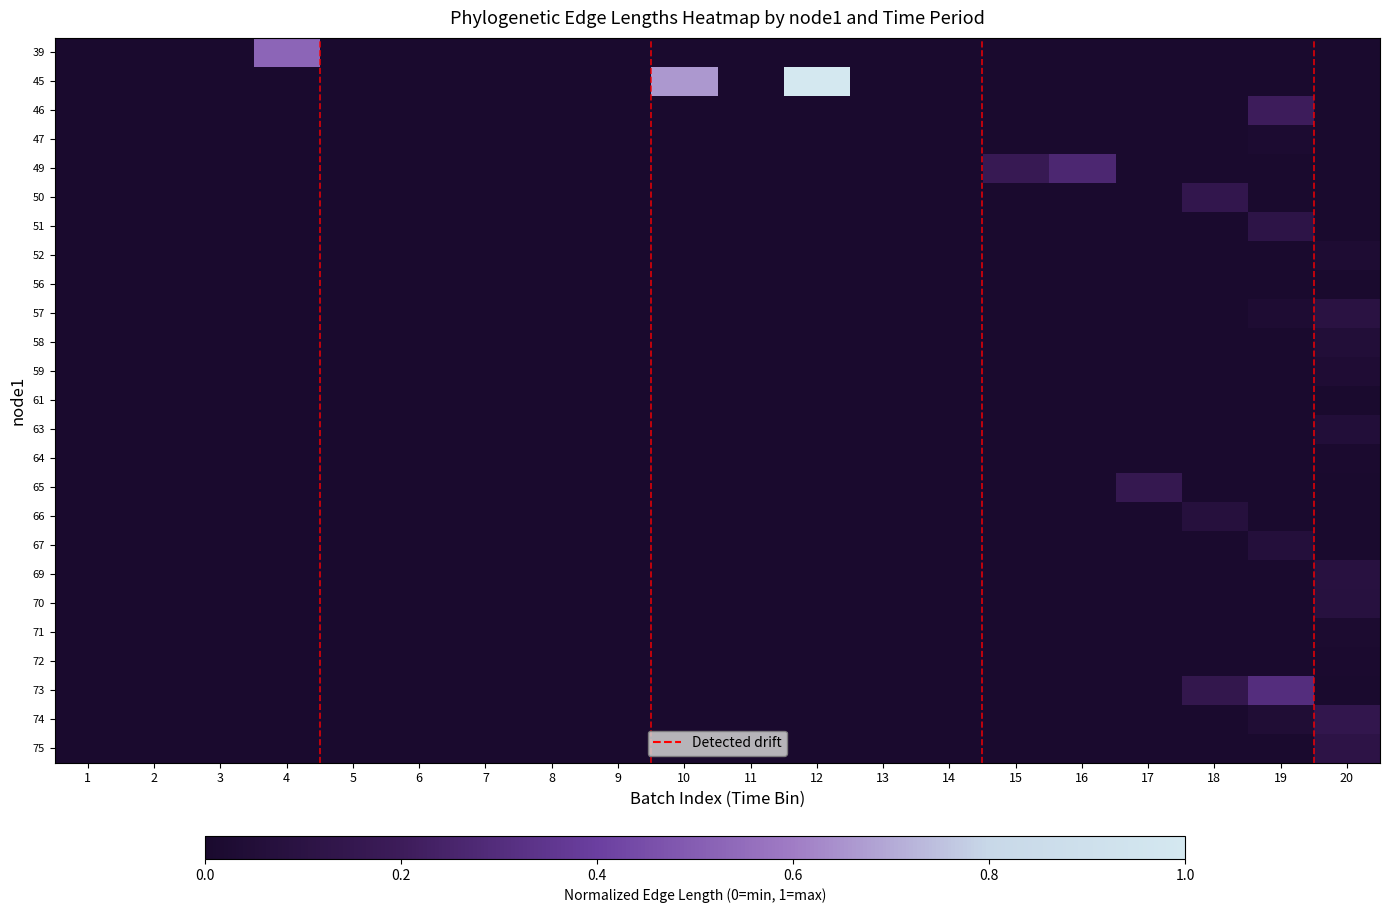

Reading left to right, what are all the values shown in this chart?

row_0: 1=0.0	2=0.0	3=0.0	4=0.5	5=0.0	6=0.0	7=0.0	8=0.0	9=0.0	10=0.0	11=0.0	12=0.0	13=0.0	14=0.0	15=0.0	16=0.0	17=0.0	18=0.0	19=0.0	20=0.0
row_1: 1=0.0	2=0.0	3=0.0	4=0.0	5=0.0	6=0.0	7=0.0	8=0.0	9=0.0	10=0.7	11=0.0	12=1.0	13=0.0	14=0.0	15=0.0	16=0.0	17=0.0	18=0.0	19=0.0	20=0.0
row_2: 1=0.0	2=0.0	3=0.0	4=0.0	5=0.0	6=0.0	7=0.0	8=0.0	9=0.0	10=0.0	11=0.0	12=0.0	13=0.0	14=0.0	15=0.0	16=0.0	17=0.0	18=0.0	19=0.2	20=0.0
row_3: 1=0.0	2=0.0	3=0.0	4=0.0	5=0.0	6=0.0	7=0.0	8=0.0	9=0.0	10=0.0	11=0.0	12=0.0	13=0.0	14=0.0	15=0.0	16=0.0	17=0.0	18=0.0	19=0.0	20=0.0
row_4: 1=0.0	2=0.0	3=0.0	4=0.0	5=0.0	6=0.0	7=0.0	8=0.0	9=0.0	10=0.0	11=0.0	12=0.0	13=0.0	14=0.0	15=0.2	16=0.3	17=0.0	18=0.0	19=0.0	20=0.0
row_5: 1=0.0	2=0.0	3=0.0	4=0.0	5=0.0	6=0.0	7=0.0	8=0.0	9=0.0	10=0.0	11=0.0	12=0.0	13=0.0	14=0.0	15=0.0	16=0.0	17=0.0	18=0.1	19=0.0	20=0.0
row_6: 1=0.0	2=0.0	3=0.0	4=0.0	5=0.0	6=0.0	7=0.0	8=0.0	9=0.0	10=0.0	11=0.0	12=0.0	13=0.0	14=0.0	15=0.0	16=0.0	17=0.0	18=0.0	19=0.1	20=0.0
row_7: 1=0.0	2=0.0	3=0.0	4=0.0	5=0.0	6=0.0	7=0.0	8=0.0	9=0.0	10=0.0	11=0.0	12=0.0	13=0.0	14=0.0	15=0.0	16=0.0	17=0.0	18=0.0	19=0.0	20=0.0
row_8: 1=0.0	2=0.0	3=0.0	4=0.0	5=0.0	6=0.0	7=0.0	8=0.0	9=0.0	10=0.0	11=0.0	12=0.0	13=0.0	14=0.0	15=0.0	16=0.0	17=0.0	18=0.0	19=0.0	20=0.0
row_9: 1=0.0	2=0.0	3=0.0	4=0.0	5=0.0	6=0.0	7=0.0	8=0.0	9=0.0	10=0.0	11=0.0	12=0.0	13=0.0	14=0.0	15=0.0	16=0.0	17=0.0	18=0.0	19=0.0	20=0.1
row_10: 1=0.0	2=0.0	3=0.0	4=0.0	5=0.0	6=0.0	7=0.0	8=0.0	9=0.0	10=0.0	11=0.0	12=0.0	13=0.0	14=0.0	15=0.0	16=0.0	17=0.0	18=0.0	19=0.0	20=0.0
row_11: 1=0.0	2=0.0	3=0.0	4=0.0	5=0.0	6=0.0	7=0.0	8=0.0	9=0.0	10=0.0	11=0.0	12=0.0	13=0.0	14=0.0	15=0.0	16=0.0	17=0.0	18=0.0	19=0.0	20=0.0
row_12: 1=0.0	2=0.0	3=0.0	4=0.0	5=0.0	6=0.0	7=0.0	8=0.0	9=0.0	10=0.0	11=0.0	12=0.0	13=0.0	14=0.0	15=0.0	16=0.0	17=0.0	18=0.0	19=0.0	20=0.0
row_13: 1=0.0	2=0.0	3=0.0	4=0.0	5=0.0	6=0.0	7=0.0	8=0.0	9=0.0	10=0.0	11=0.0	12=0.0	13=0.0	14=0.0	15=0.0	16=0.0	17=0.0	18=0.0	19=0.0	20=0.1
row_14: 1=0.0	2=0.0	3=0.0	4=0.0	5=0.0	6=0.0	7=0.0	8=0.0	9=0.0	10=0.0	11=0.0	12=0.0	13=0.0	14=0.0	15=0.0	16=0.0	17=0.0	18=0.0	19=0.0	20=0.0
row_15: 1=0.0	2=0.0	3=0.0	4=0.0	5=0.0	6=0.0	7=0.0	8=0.0	9=0.0	10=0.0	11=0.0	12=0.0	13=0.0	14=0.0	15=0.0	16=0.0	17=0.2	18=0.0	19=0.0	20=0.0
row_16: 1=0.0	2=0.0	3=0.0	4=0.0	5=0.0	6=0.0	7=0.0	8=0.0	9=0.0	10=0.0	11=0.0	12=0.0	13=0.0	14=0.0	15=0.0	16=0.0	17=0.0	18=0.1	19=0.0	20=0.0
row_17: 1=0.0	2=0.0	3=0.0	4=0.0	5=0.0	6=0.0	7=0.0	8=0.0	9=0.0	10=0.0	11=0.0	12=0.0	13=0.0	14=0.0	15=0.0	16=0.0	17=0.0	18=0.0	19=0.1	20=0.0
row_18: 1=0.0	2=0.0	3=0.0	4=0.0	5=0.0	6=0.0	7=0.0	8=0.0	9=0.0	10=0.0	11=0.0	12=0.0	13=0.0	14=0.0	15=0.0	16=0.0	17=0.0	18=0.0	19=0.0	20=0.1
row_19: 1=0.0	2=0.0	3=0.0	4=0.0	5=0.0	6=0.0	7=0.0	8=0.0	9=0.0	10=0.0	11=0.0	12=0.0	13=0.0	14=0.0	15=0.0	16=0.0	17=0.0	18=0.0	19=0.0	20=0.1
row_20: 1=0.0	2=0.0	3=0.0	4=0.0	5=0.0	6=0.0	7=0.0	8=0.0	9=0.0	10=0.0	11=0.0	12=0.0	13=0.0	14=0.0	15=0.0	16=0.0	17=0.0	18=0.0	19=0.0	20=0.0
row_21: 1=0.0	2=0.0	3=0.0	4=0.0	5=0.0	6=0.0	7=0.0	8=0.0	9=0.0	10=0.0	11=0.0	12=0.0	13=0.0	14=0.0	15=0.0	16=0.0	17=0.0	18=0.0	19=0.0	20=0.0
row_22: 1=0.0	2=0.0	3=0.0	4=0.0	5=0.0	6=0.0	7=0.0	8=0.0	9=0.0	10=0.0	11=0.0	12=0.0	13=0.0	14=0.0	15=0.0	16=0.0	17=0.0	18=0.1	19=0.3	20=0.0
row_23: 1=0.0	2=0.0	3=0.0	4=0.0	5=0.0	6=0.0	7=0.0	8=0.0	9=0.0	10=0.0	11=0.0	12=0.0	13=0.0	14=0.0	15=0.0	16=0.0	17=0.0	18=0.0	19=0.0	20=0.1
row_24: 1=0.0	2=0.0	3=0.0	4=0.0	5=0.0	6=0.0	7=0.0	8=0.0	9=0.0	10=0.0	11=0.0	12=0.0	13=0.0	14=0.0	15=0.0	16=0.0	17=0.0	18=0.0	19=0.0	20=0.1